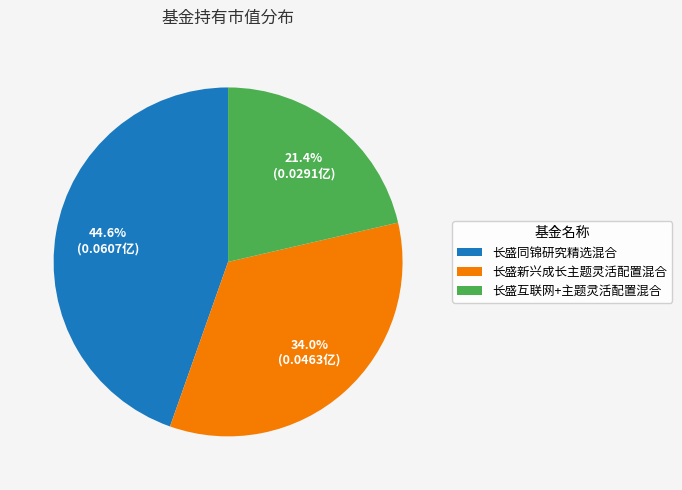

Does any single category account for the majority?

No